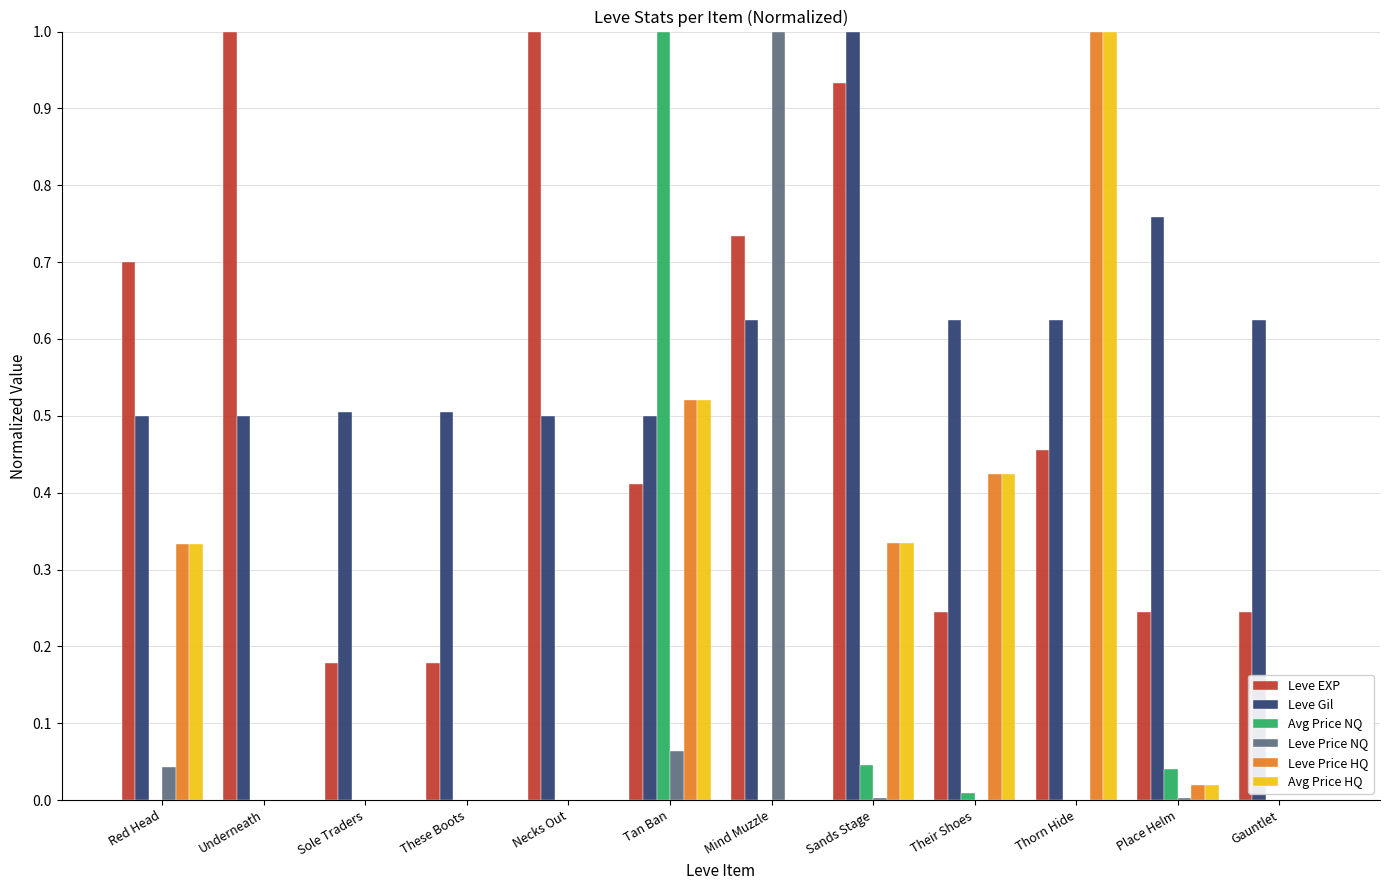

Between These Boots and Gauntlet, which series saw the biggest shift?

Leve Gil